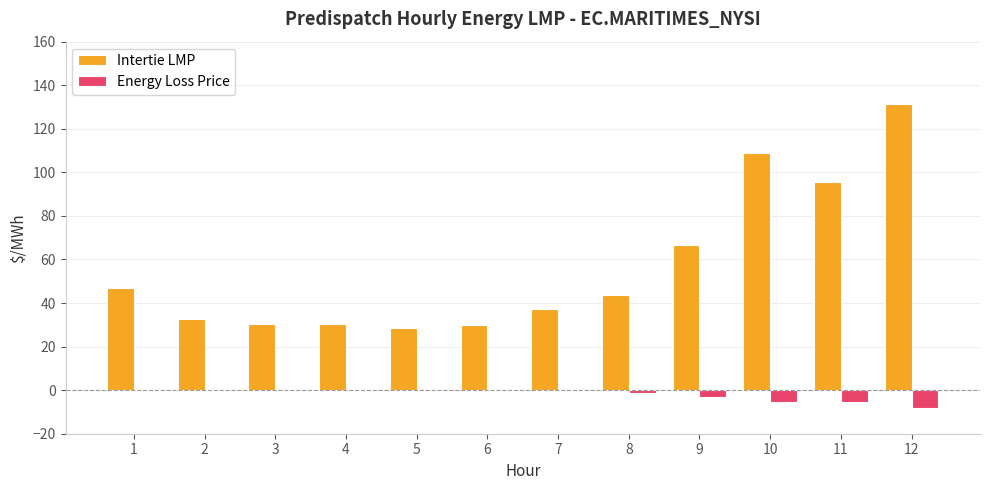

Which series has the largest total across all categories?

Intertie LMP